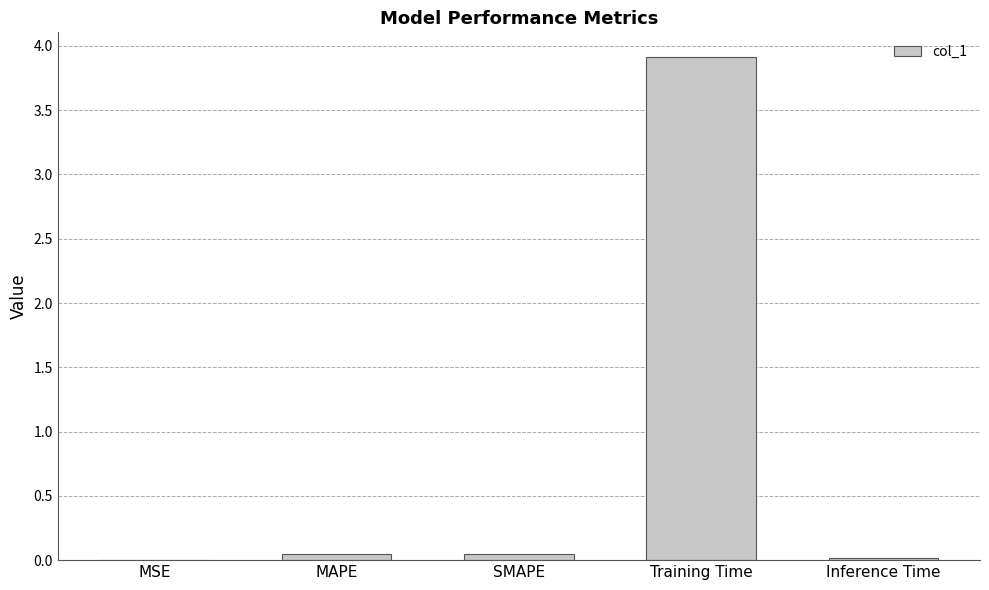

What is the greatest value displayed?

3.9